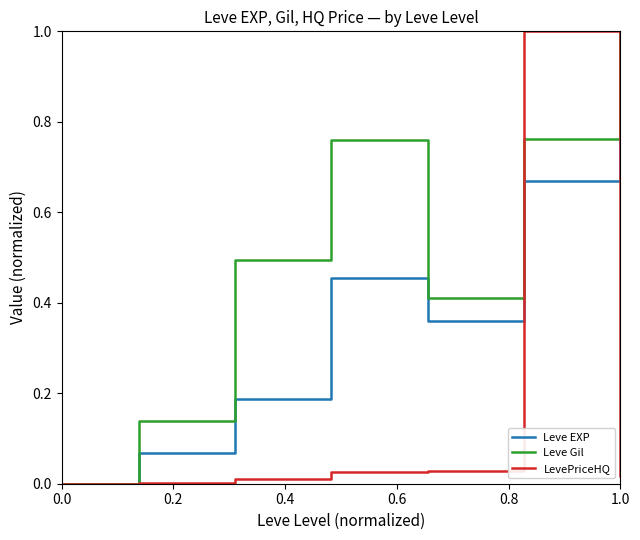

Which series has the largest total across all categories?

Leve Gil